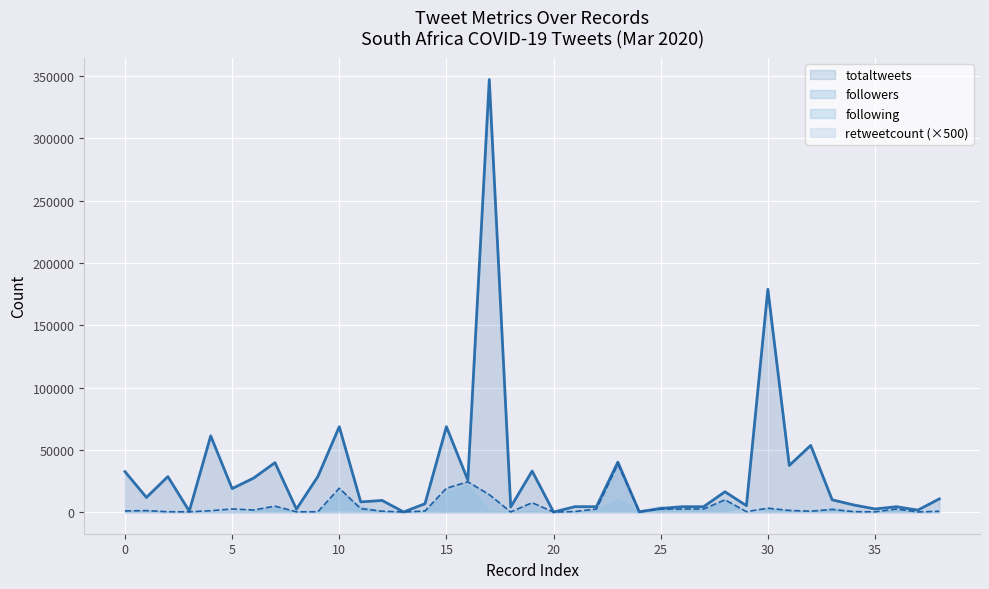

The totaltweets series shows 40131 at 23. True or false?

True